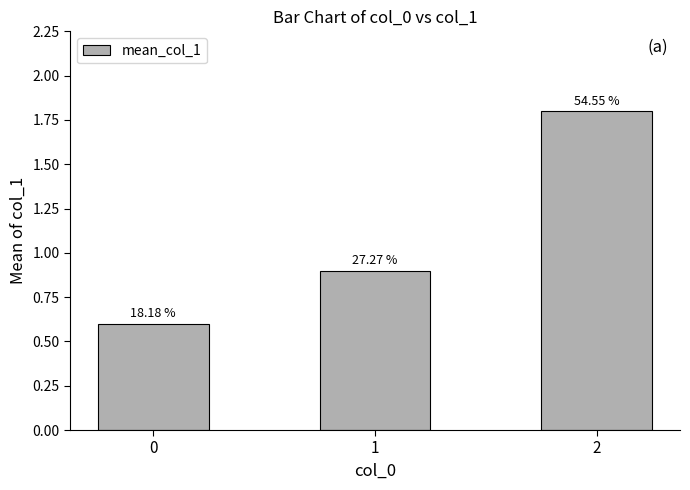

How many bars are there in total?

3